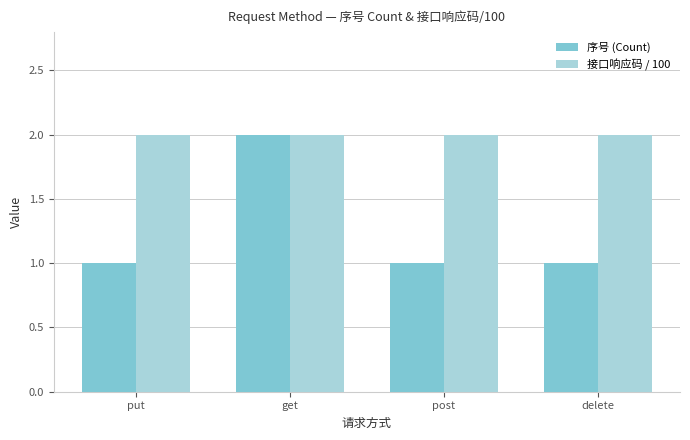

At which category is the sum across all series the highest?

get